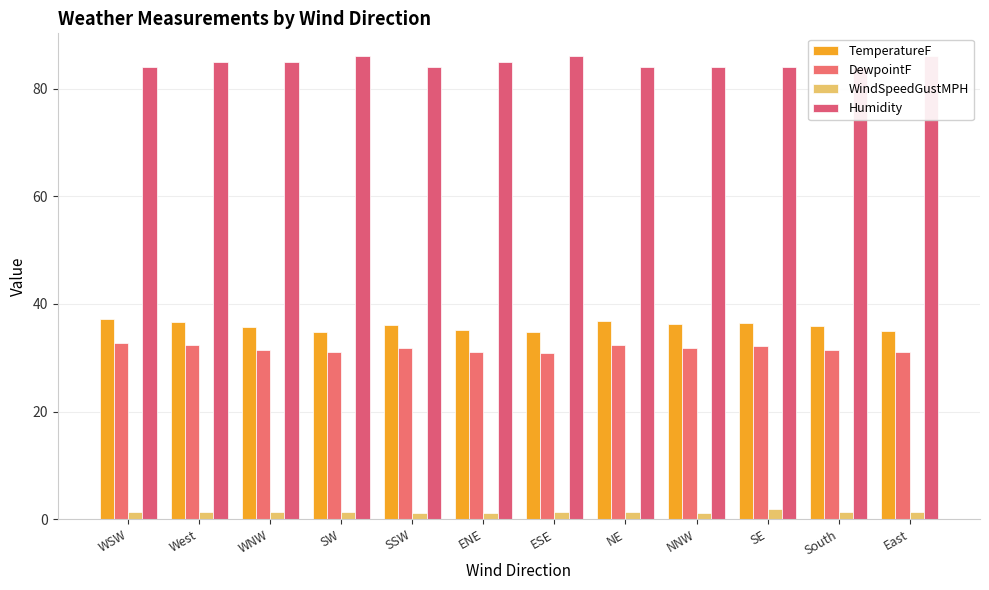

What are all the series names shown in the legend?

TemperatureF, DewpointF, WindSpeedGustMPH, Humidity